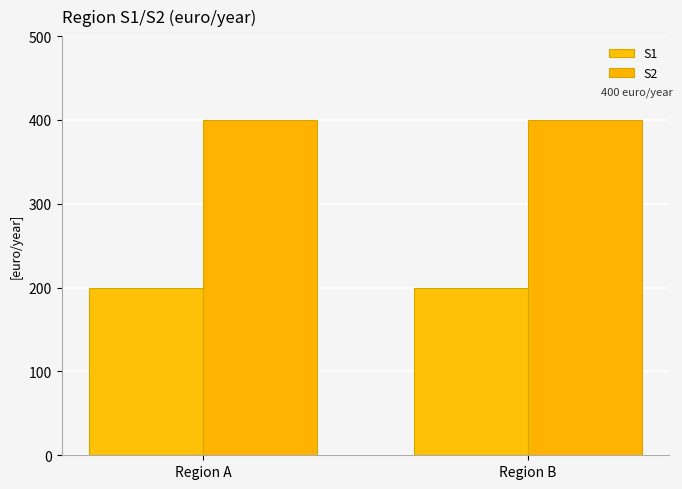

How many distinct data groups are displayed?

2